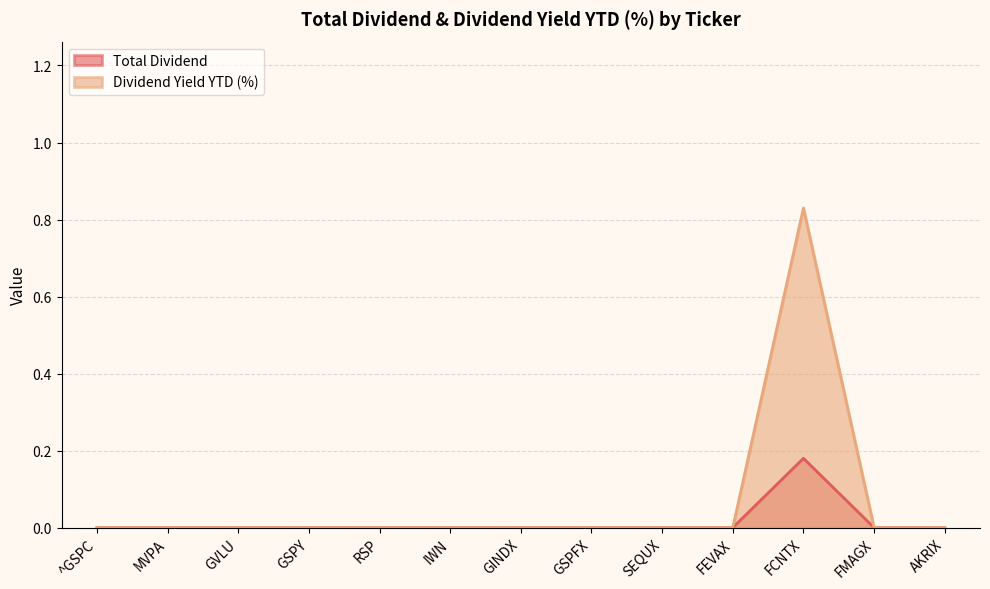

Reading left to right, what are all the values shown in this chart?

Total Dividend: ^GSPC=0.0	MVPA=0.0	GVLU=0.0	GSPY=0.0	RSP=0.0	IWN=0.0	GINDX=0.0	GSPFX=0.0	SEQUX=0.0	FEVAX=0.0	FCNTX=0.2	FMAGX=0.0	AKRIX=0.0
Dividend Yield YTD (%): ^GSPC=0.0	MVPA=0.0	GVLU=0.0	GSPY=0.0	RSP=0.0	IWN=0.0	GINDX=0.0	GSPFX=0.0	SEQUX=0.0	FEVAX=0.0	FCNTX=0.8	FMAGX=0.0	AKRIX=0.0